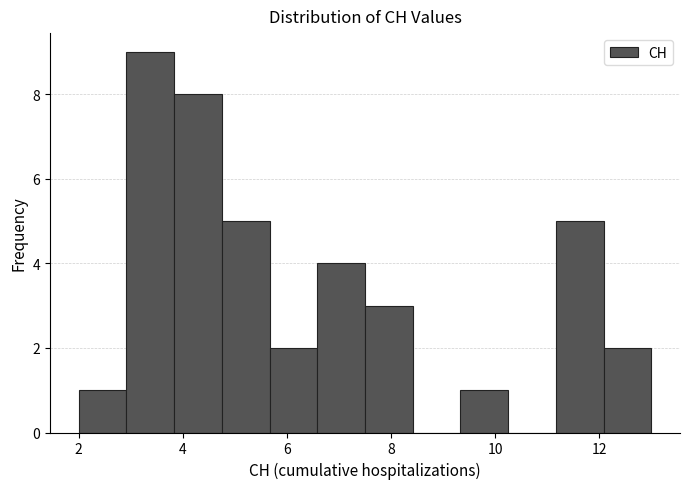

Reading left to right, list every bar in this chart as the range it spans on the x-axis followed by its height. Neither the bar edges nor the heights are printed on the chart, so give them approximately, as read against the axes.

2.0 to 3.0: 1
3.0 to 3.8: 9
3.8 to 4.8: 8
4.8 to 5.6: 5
5.6 to 6.6: 2
6.6 to 7.6: 4
7.6 to 8.4: 3
8.4 to 9.4: 0
9.4 to 10.2: 1
10.2 to 11.2: 0
11.2 to 12.0: 5
12.0 to 13.0: 2